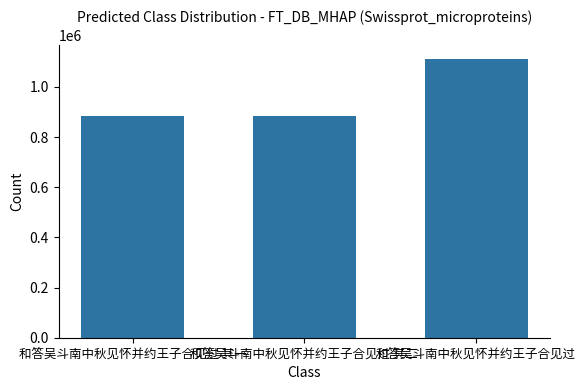

What is the average value?

958827